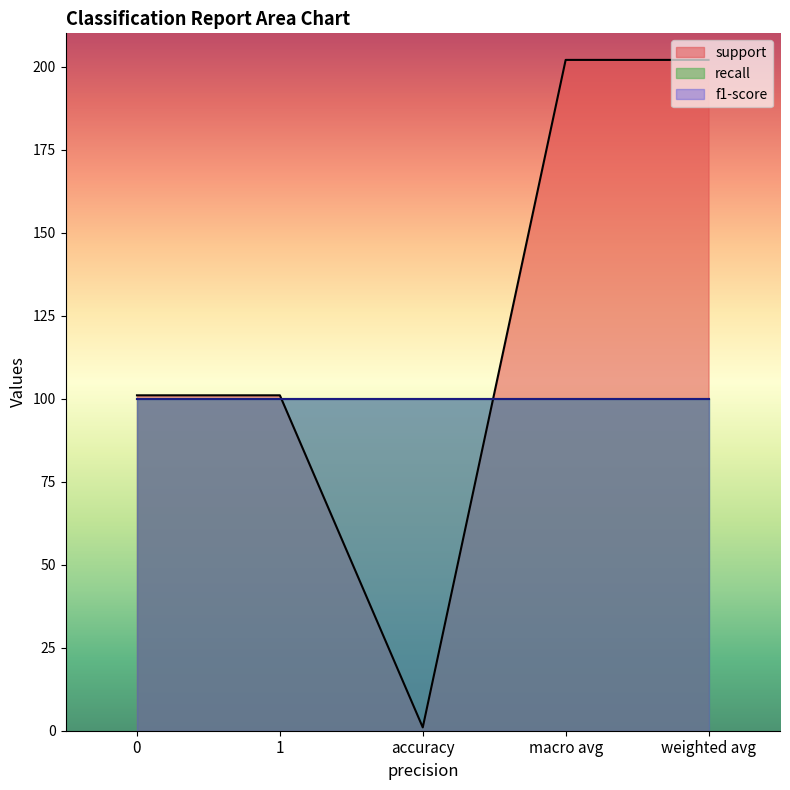

The value of support at 1 is 101. True or false?

True